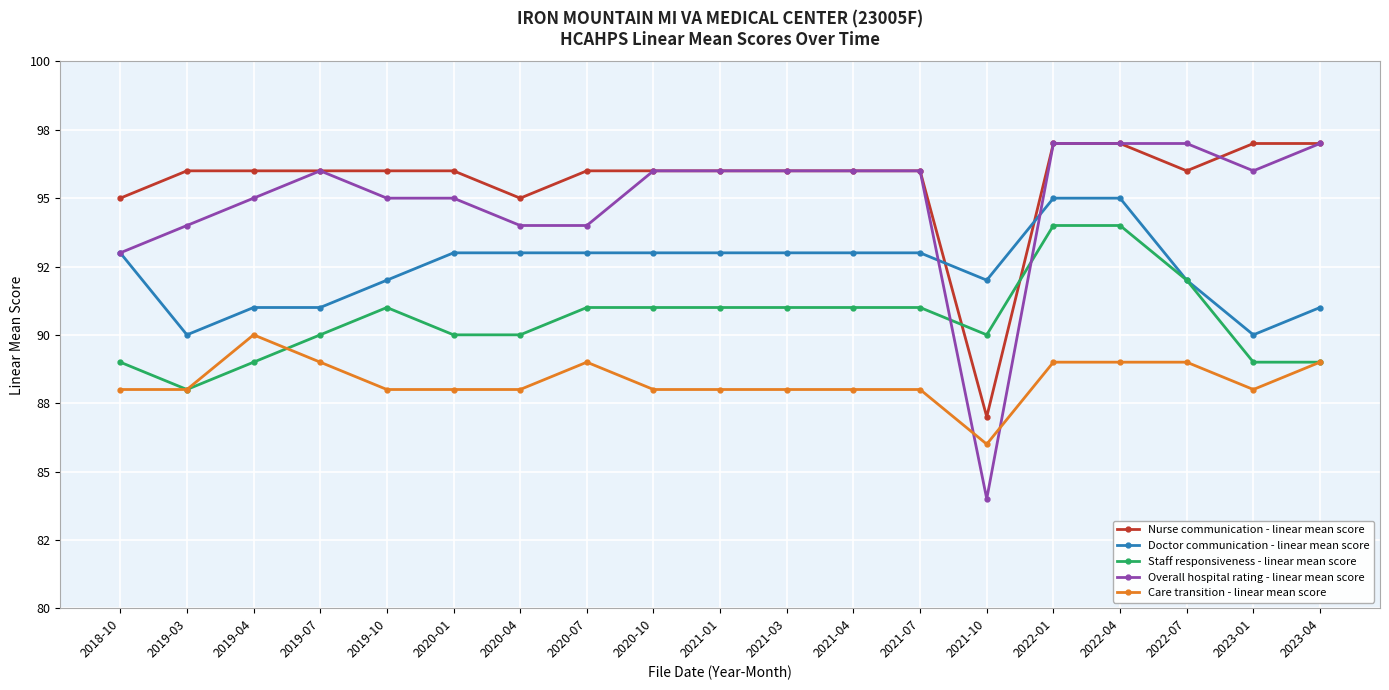

Count the Nurse communication - linear mean score values in the range 96 to 97.

16